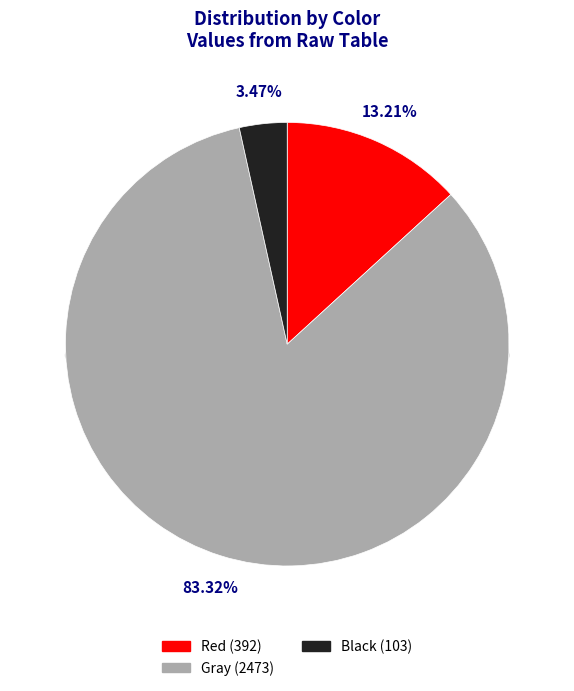

Which category has the biggest portion of the pie?

Gray